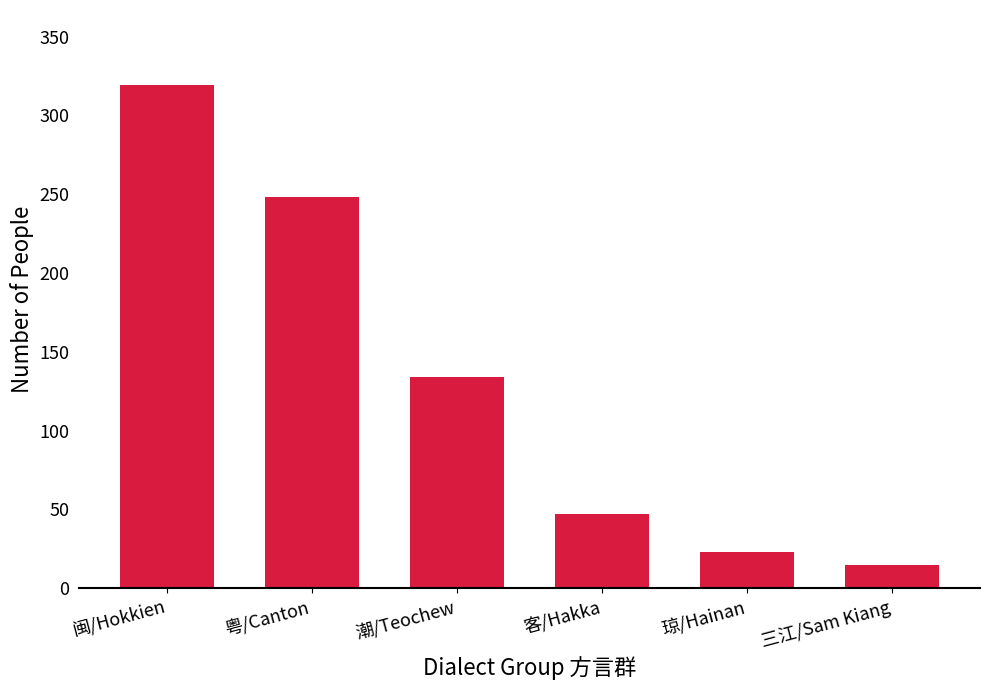

Rank the categories by value from highest to lowest.

闽/Hokkien, 粤/Canton, 潮/Teochew, 客/Hakka, 琼/Hainan, 三江/Sam Kiang